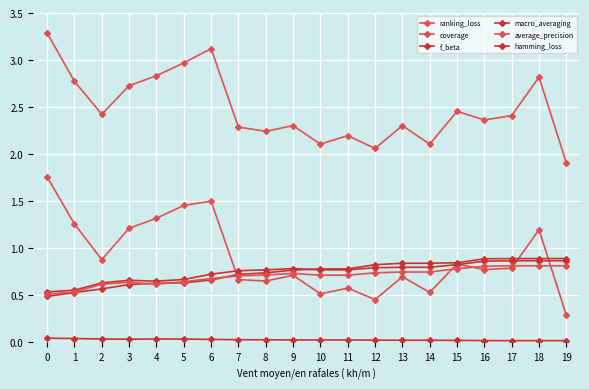

Count the number of categories in the chart.

20